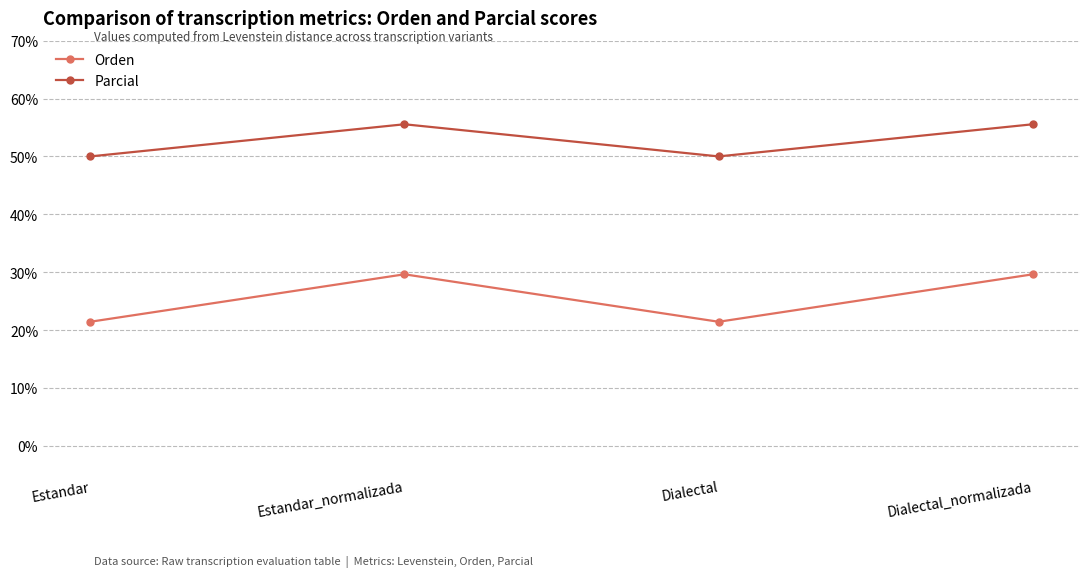

Where does the Parcial series first go above 55?

Estandar_normalizada